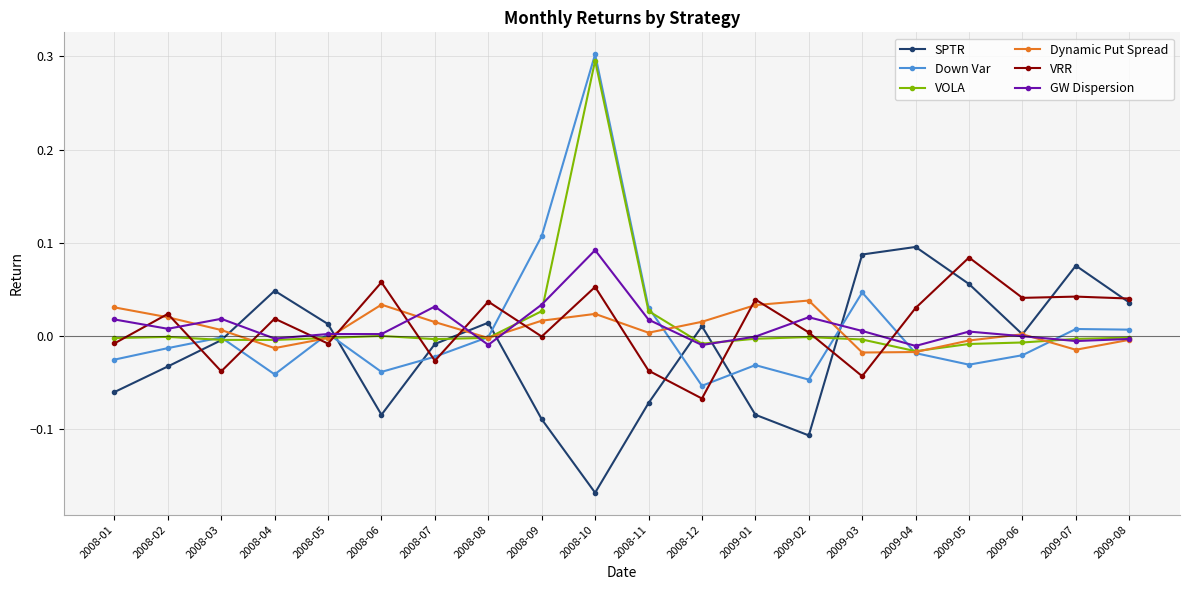

What is the label of the 4th point from the left?

2008-04